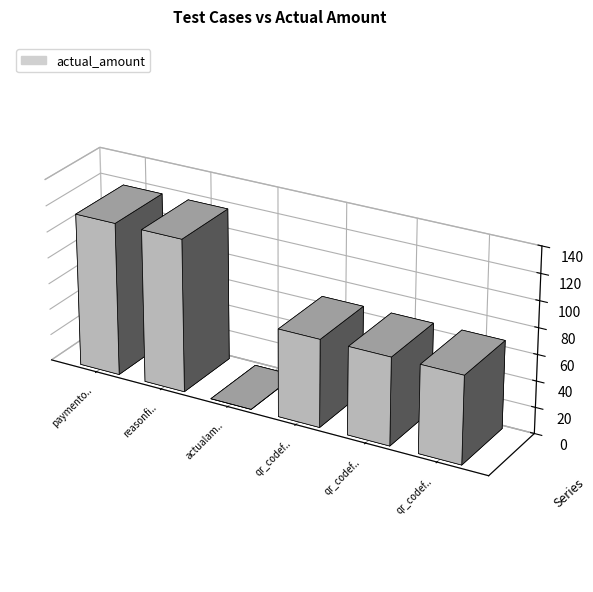

What value does the data have at qr_codefieldwithinvalidvpa?

67